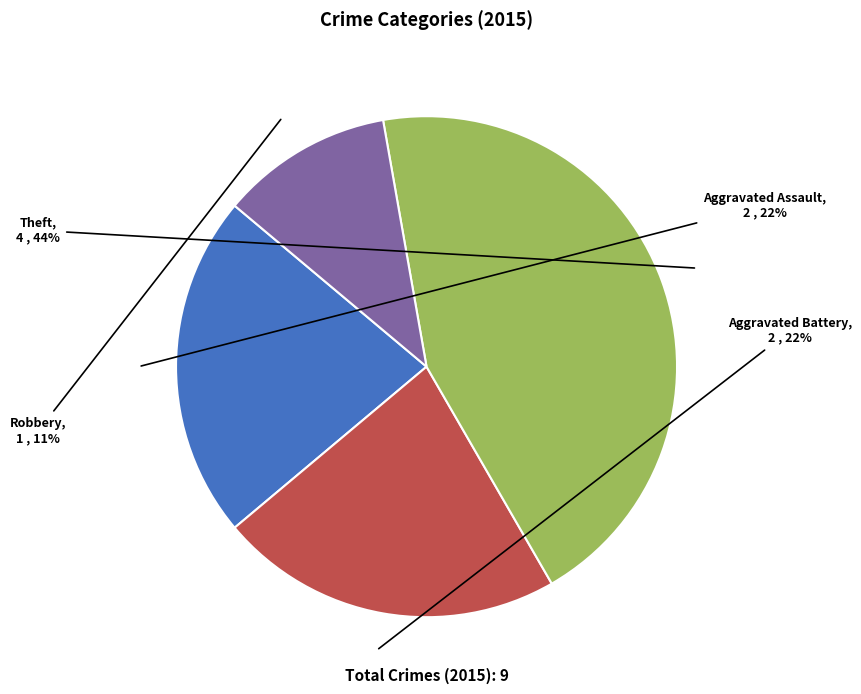

Which has a higher value, Robbery or Aggravated Battery?

Aggravated Battery